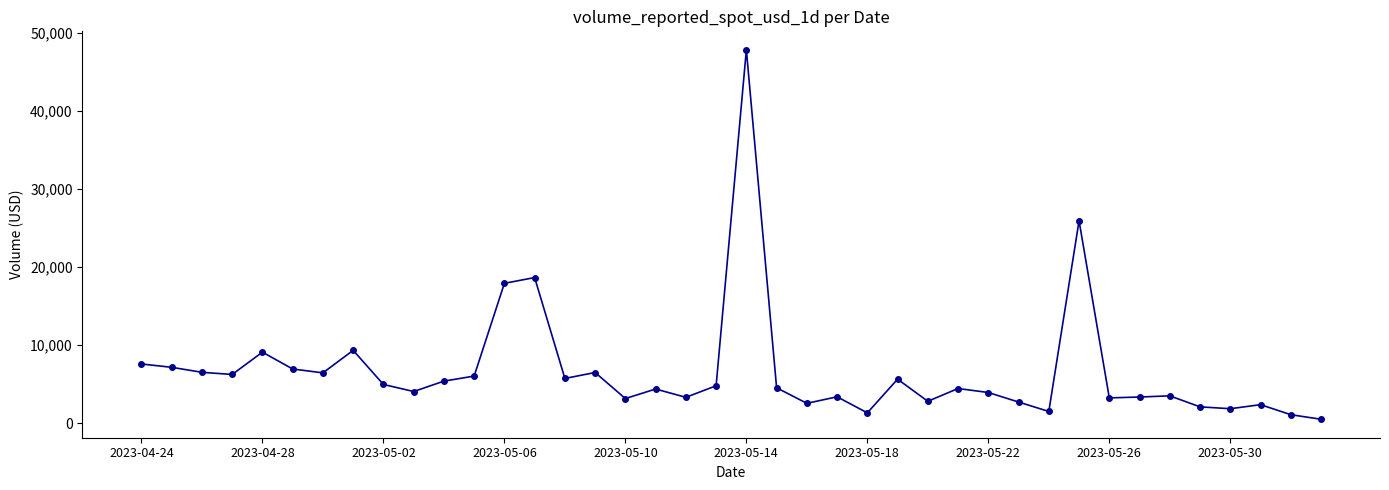

What is the value of the 16th point from the left?

6493.3